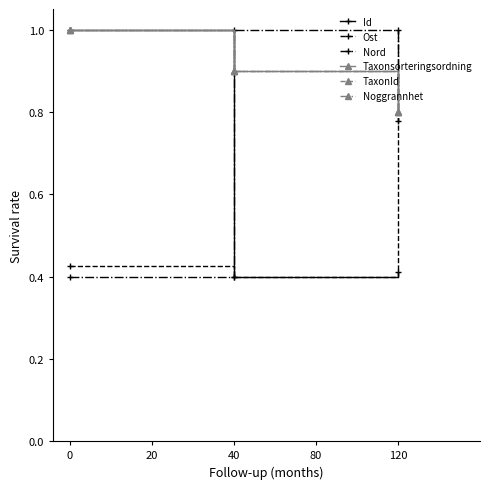

Is this an area chart (filled region under the line)?

No